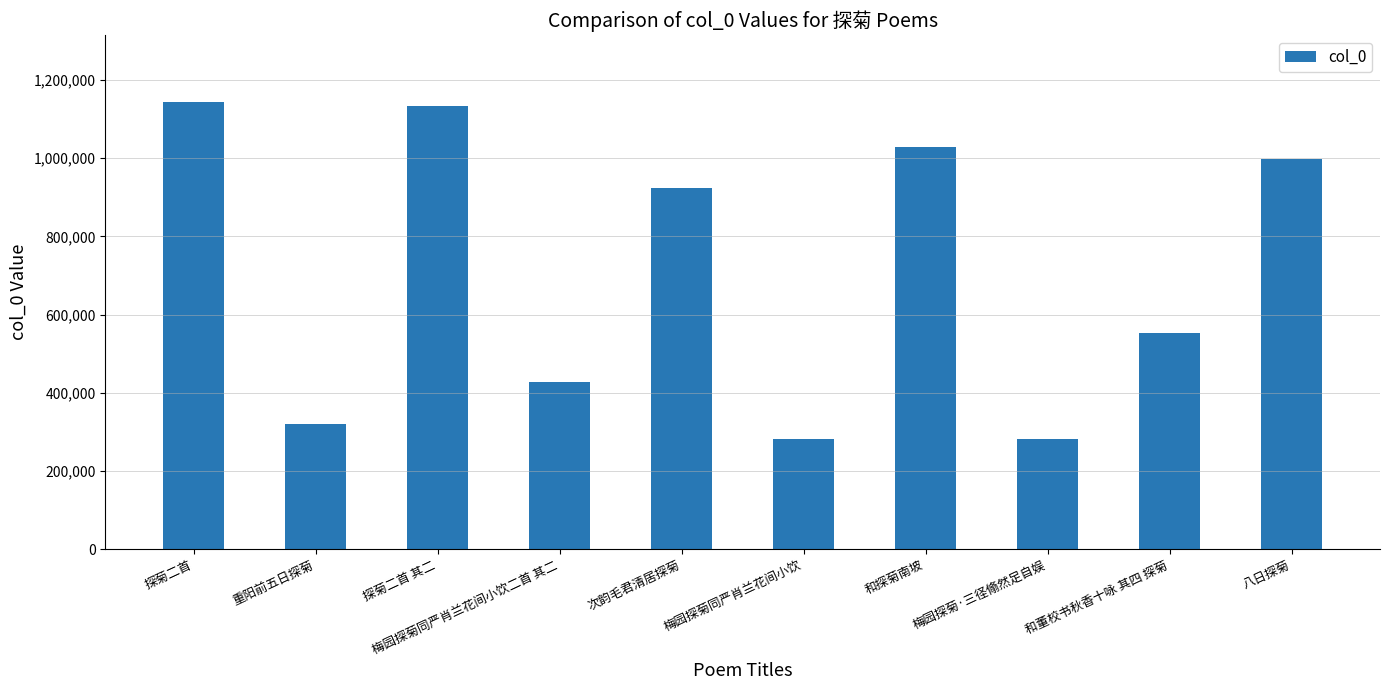

What is the value of the 9th bar from the left?

553876